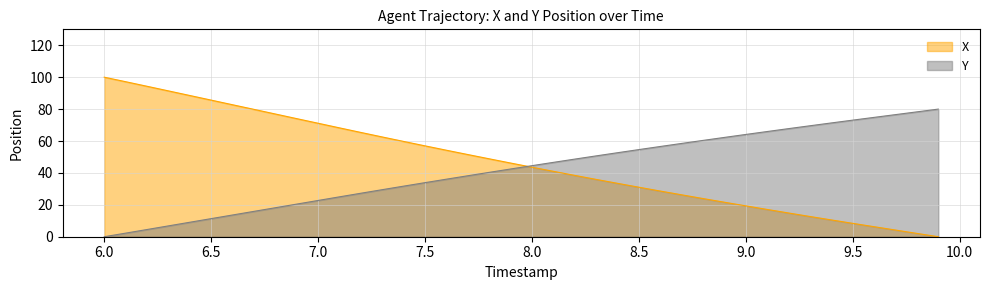

Rank the series by their average value, from lowest to highest.

Y, X